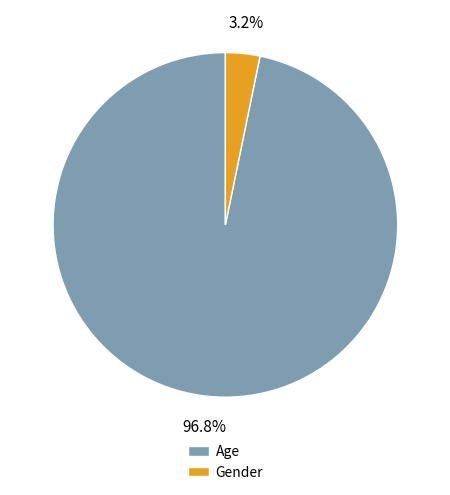

What percentage is the Gender slice, to the nearest percent?

3%